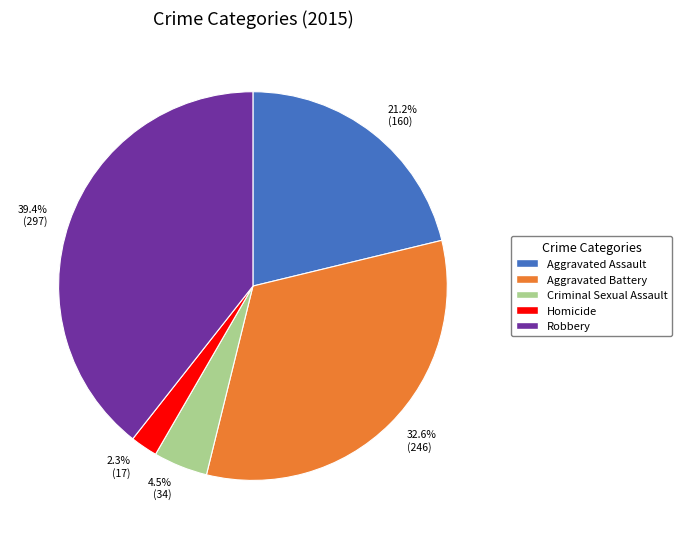

Combined, do 2.3% (17) and 39.4% (297) account for over 50%?

No